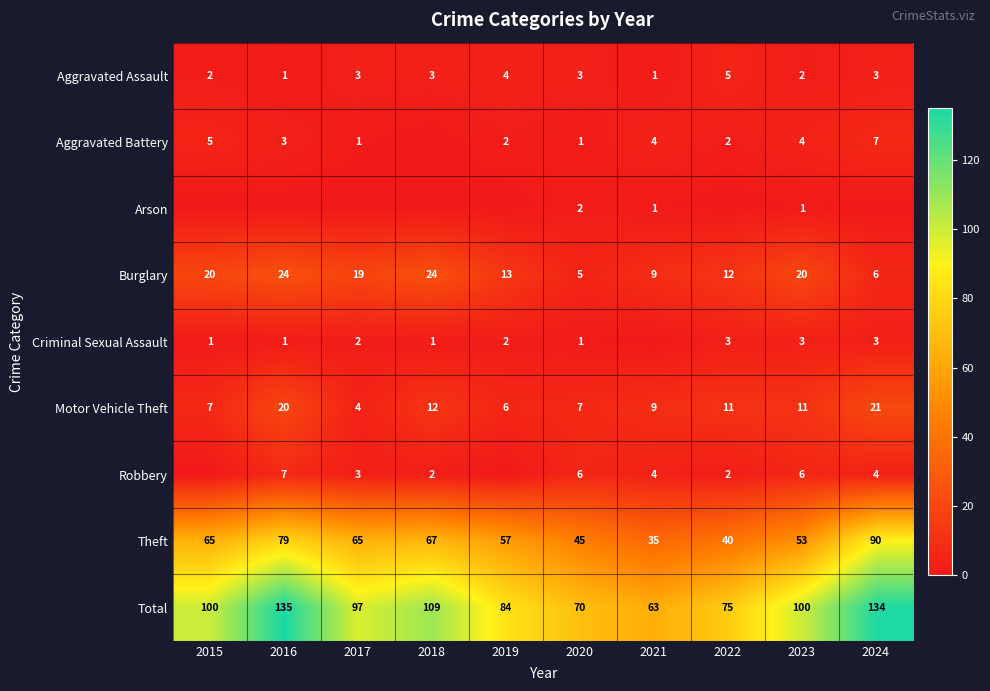

How many categories are shown in the chart?

10